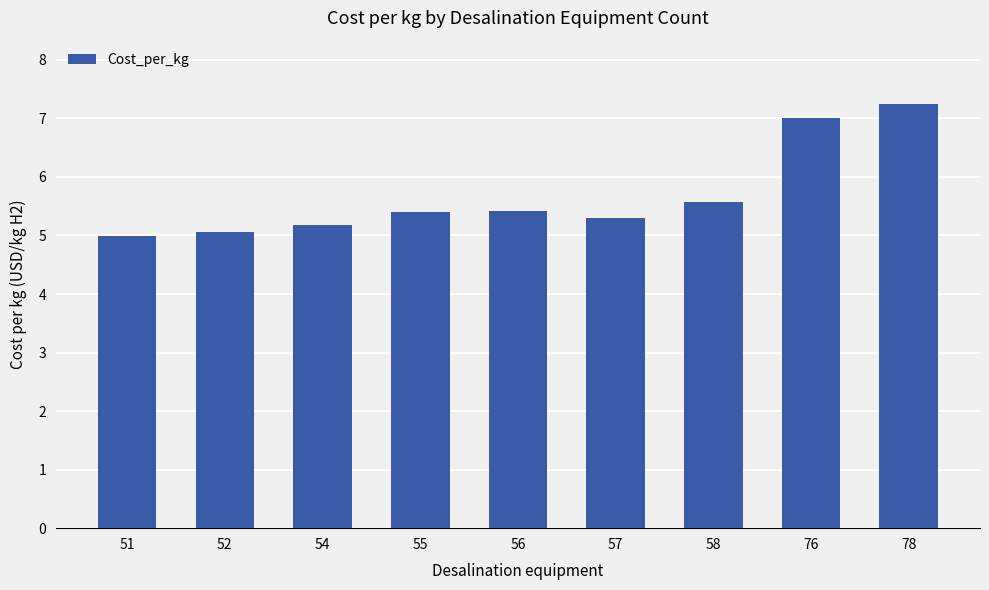

What is the difference between the second highest and second lowest values?

1.9